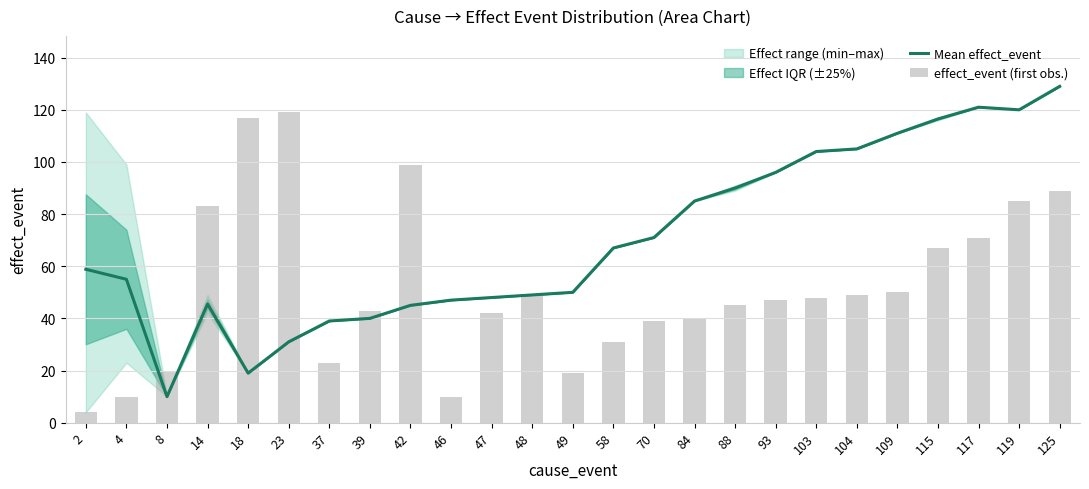

What is the spread (max minus min) of values at 119?

35.0